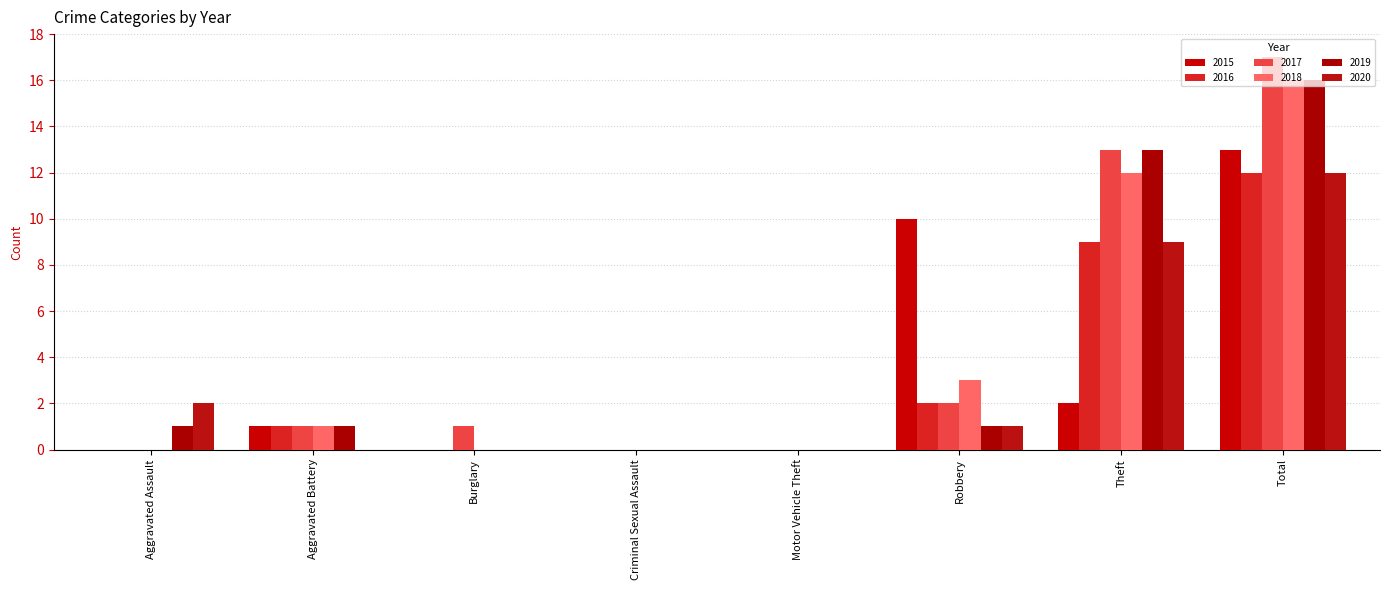

Is the value of 2017 at Aggravated Battery greater than the value of 2018 at Robbery?

No